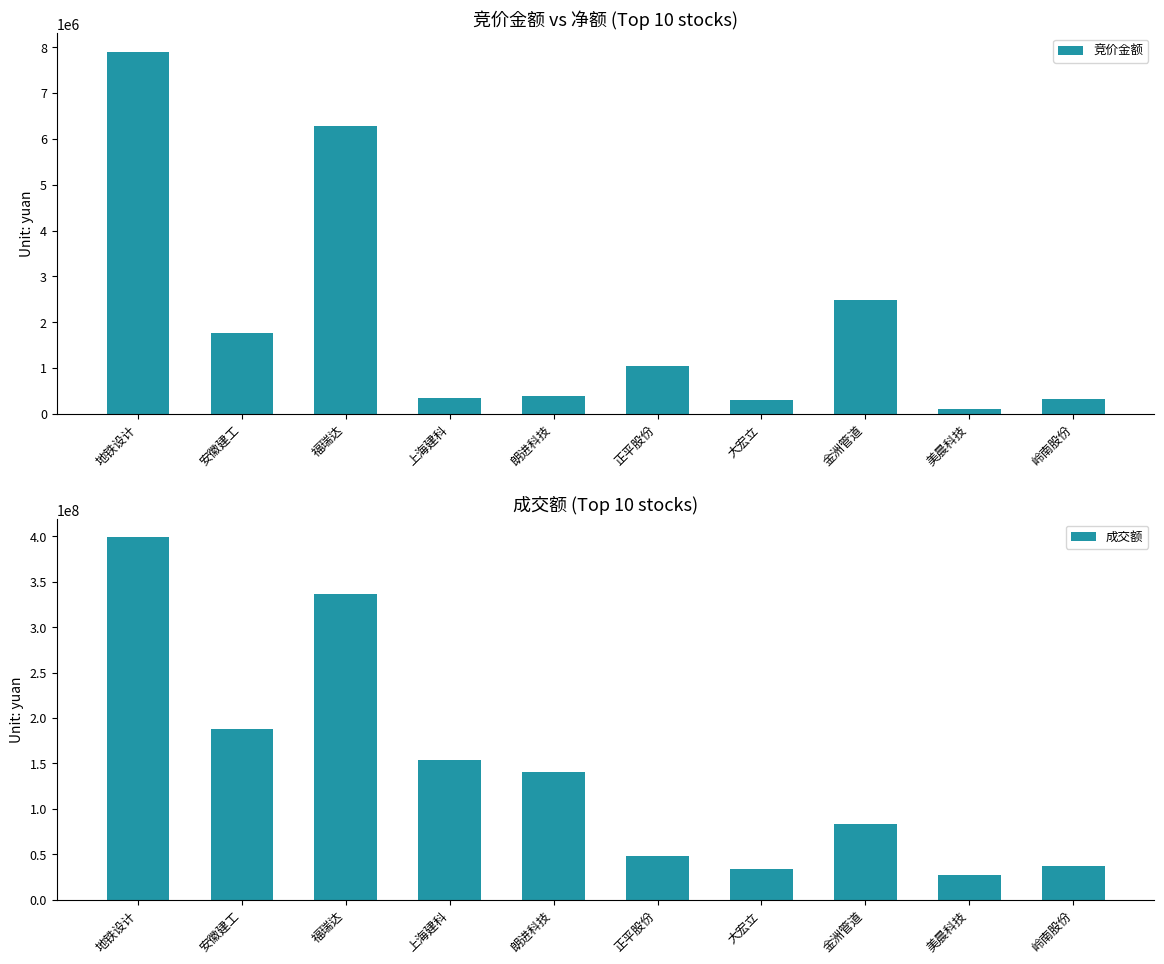

What is the difference between the maximum and minimum values in the 成交额 series?

371868169